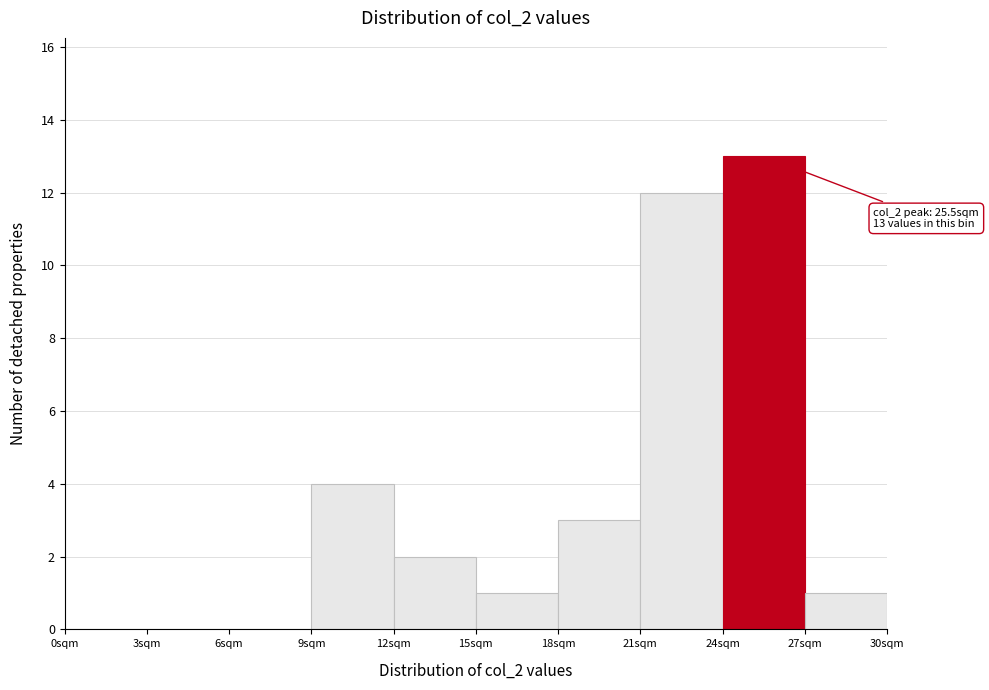

Over which range of the x-axis is the bar tallest?

24 to 27